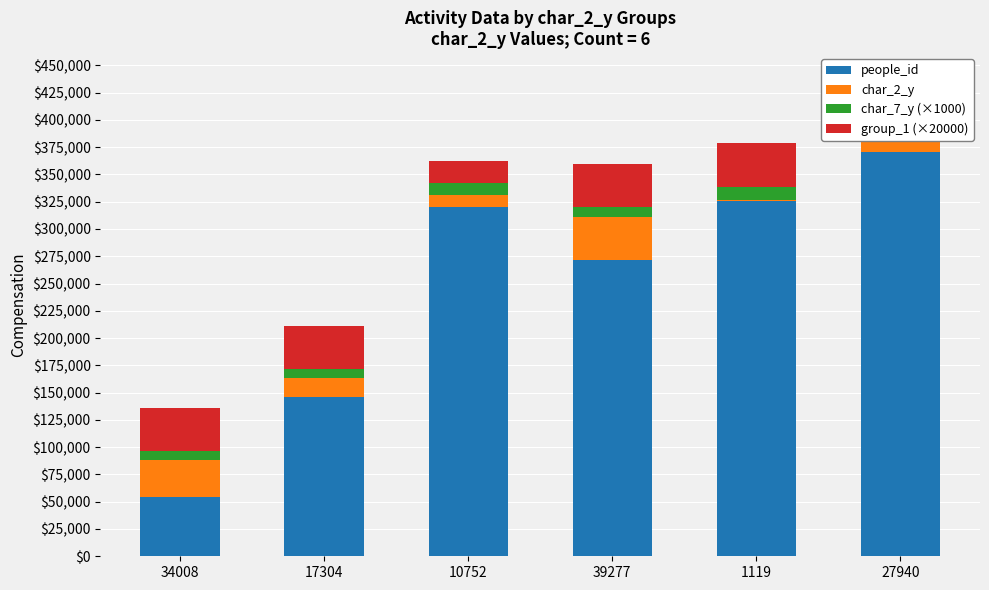

Which series has the widest spread of values?

people_id